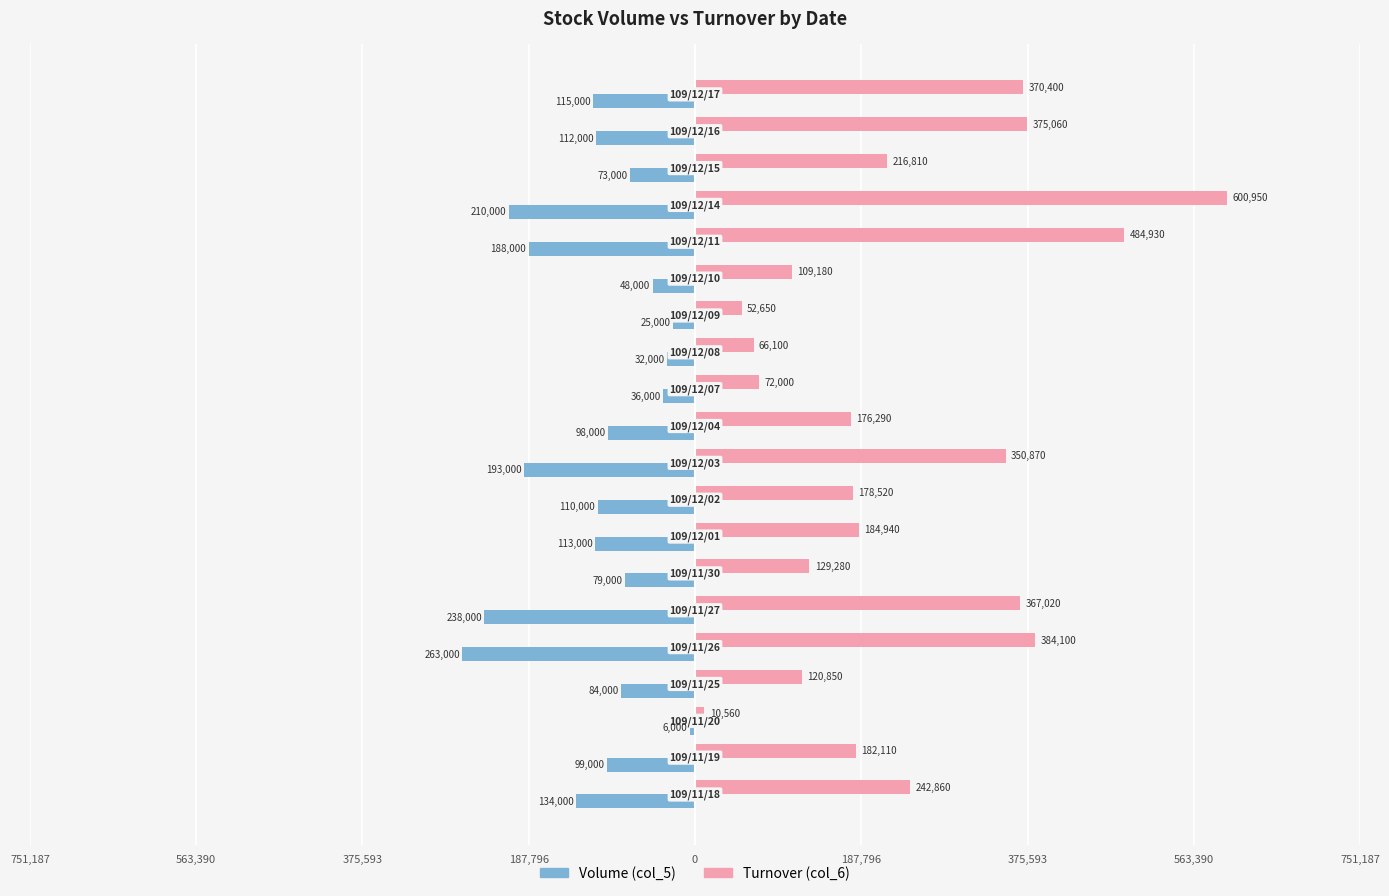

What are all the series names shown in the legend?

Volume (col_5), Turnover (col_6)